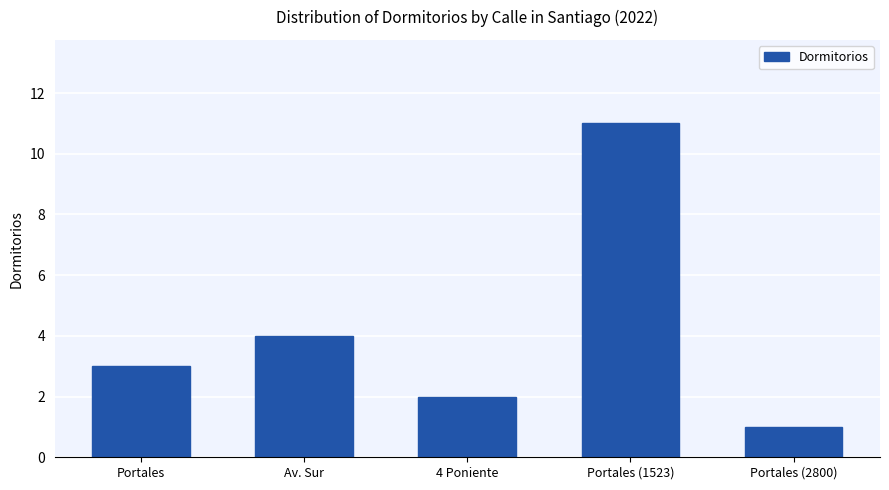

List the labels in order of value, smallest first.

Portales (2800), 4 Poniente, Portales, Av. Sur, Portales (1523)